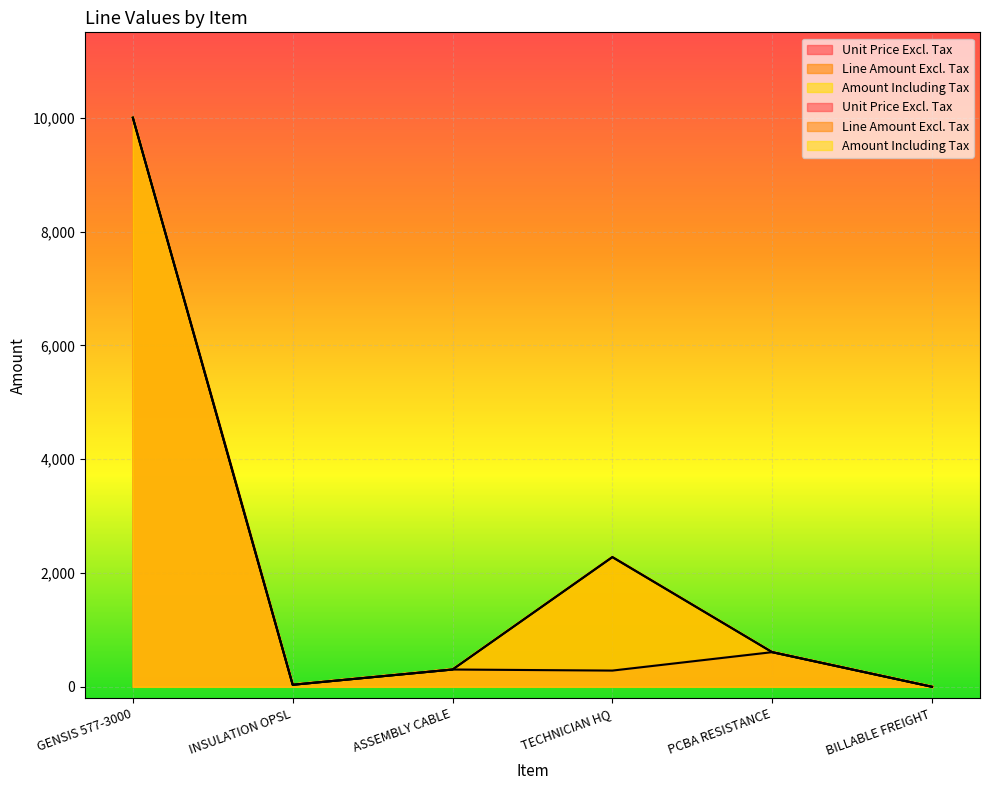

How many data points in Unit Price Excl. Tax are less than 303?

3